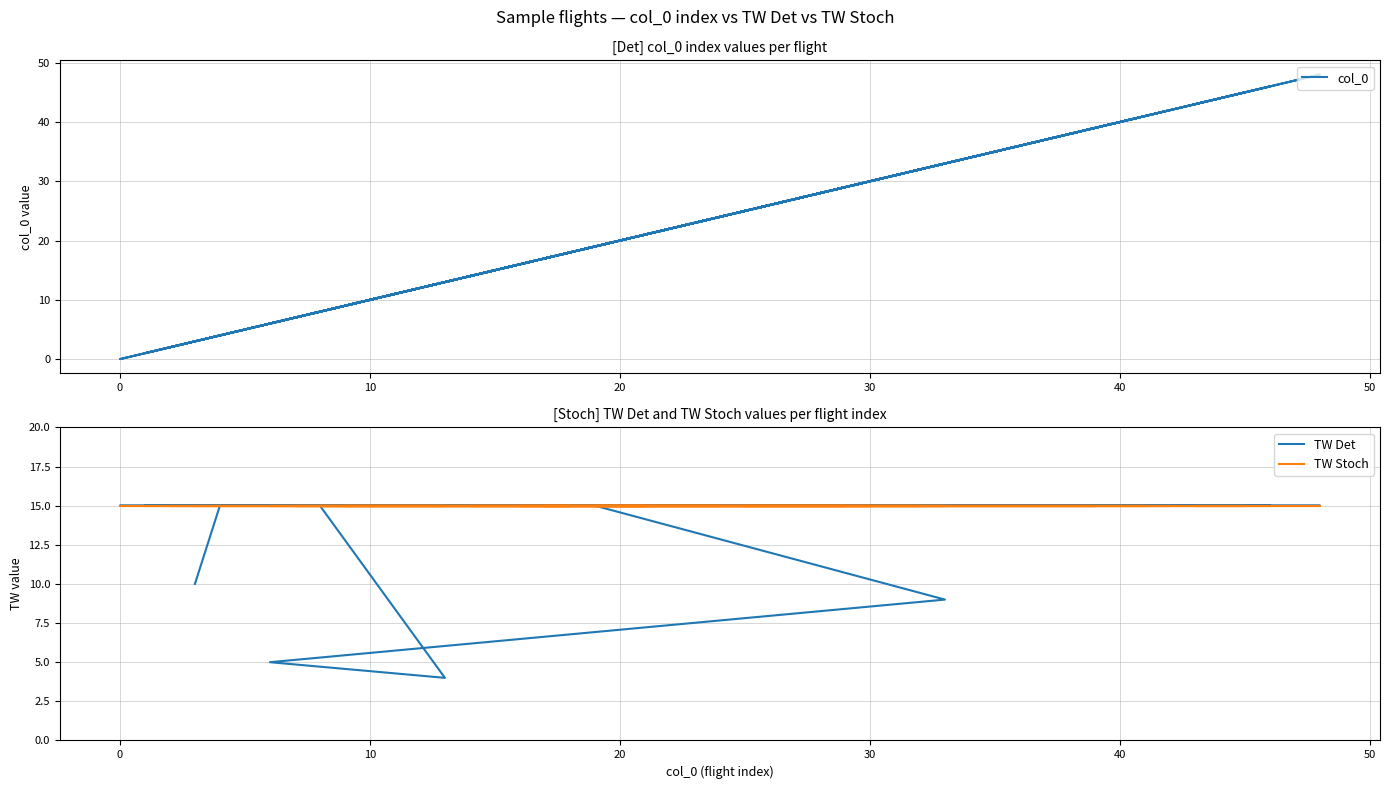

After their last crossing, which series has the higher values: TW Stoch or col_0?

col_0